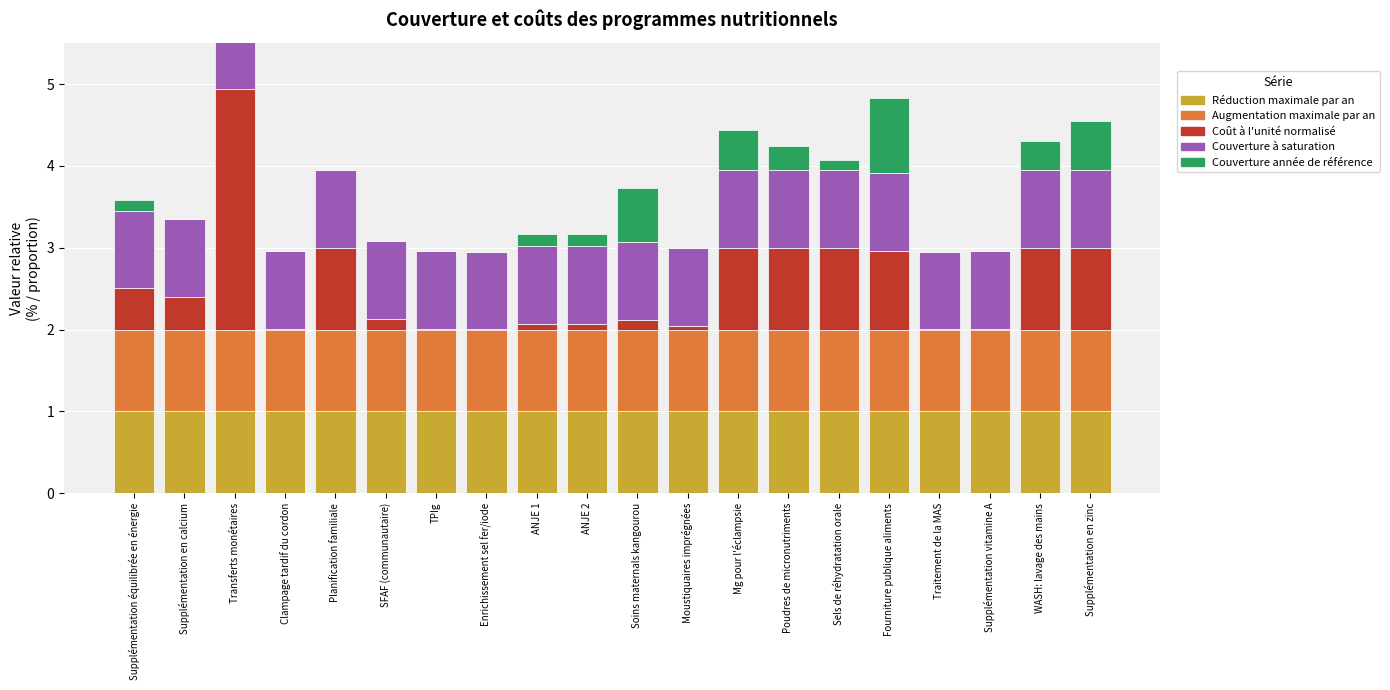

Which series has the widest spread of values?

Coût à l'unité normalisé